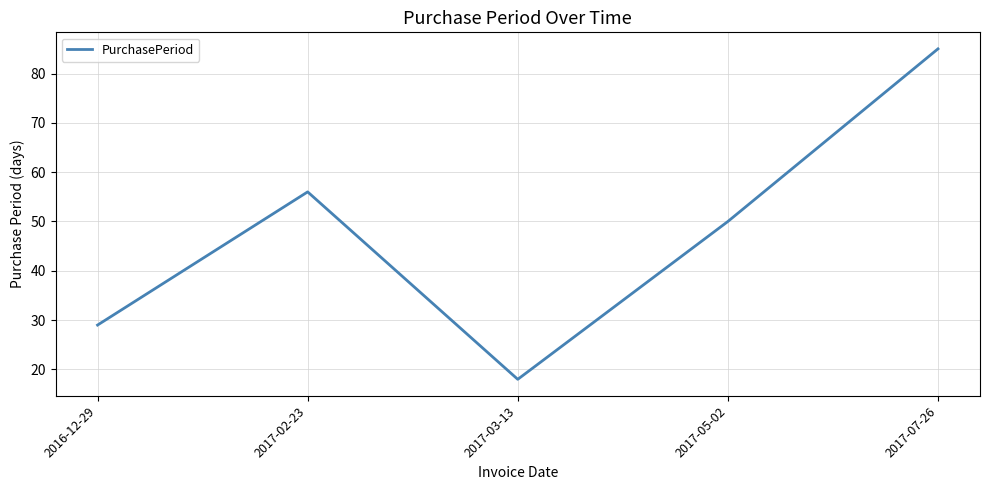

What is the smallest value displayed?

18